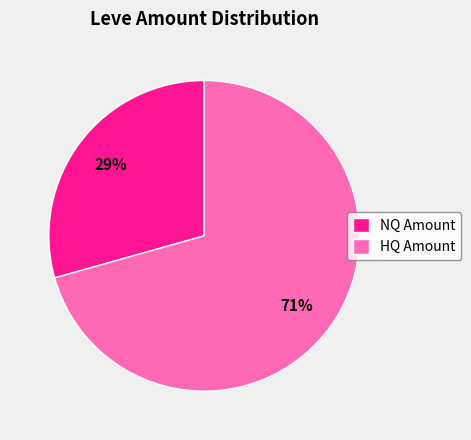

Which slice is the smallest?

NQ Amount